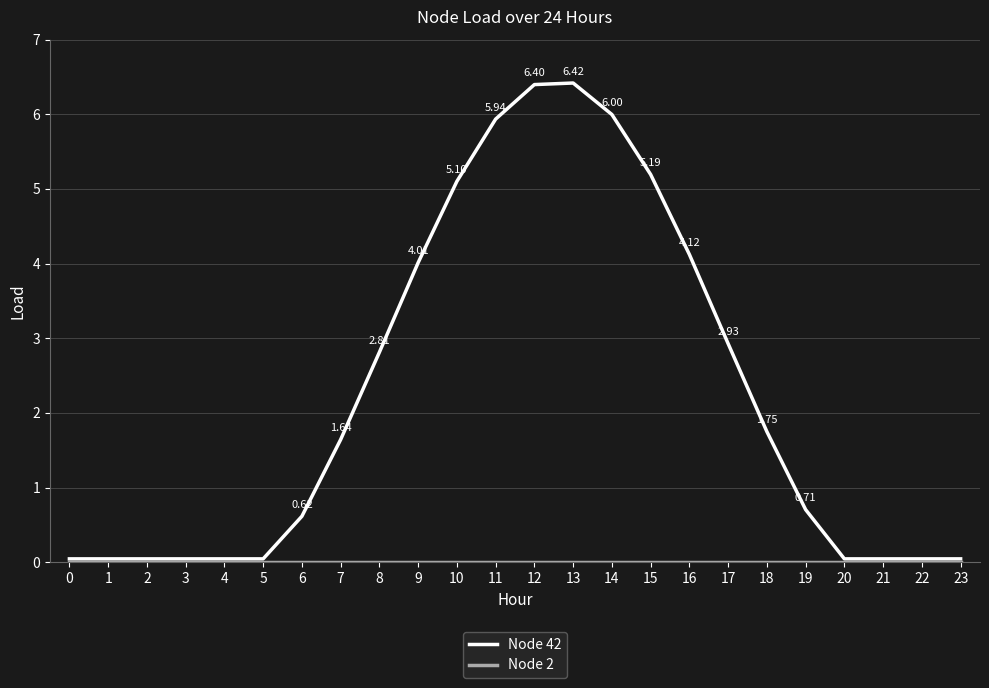

Which series has the largest range (max minus min)?

Node 42